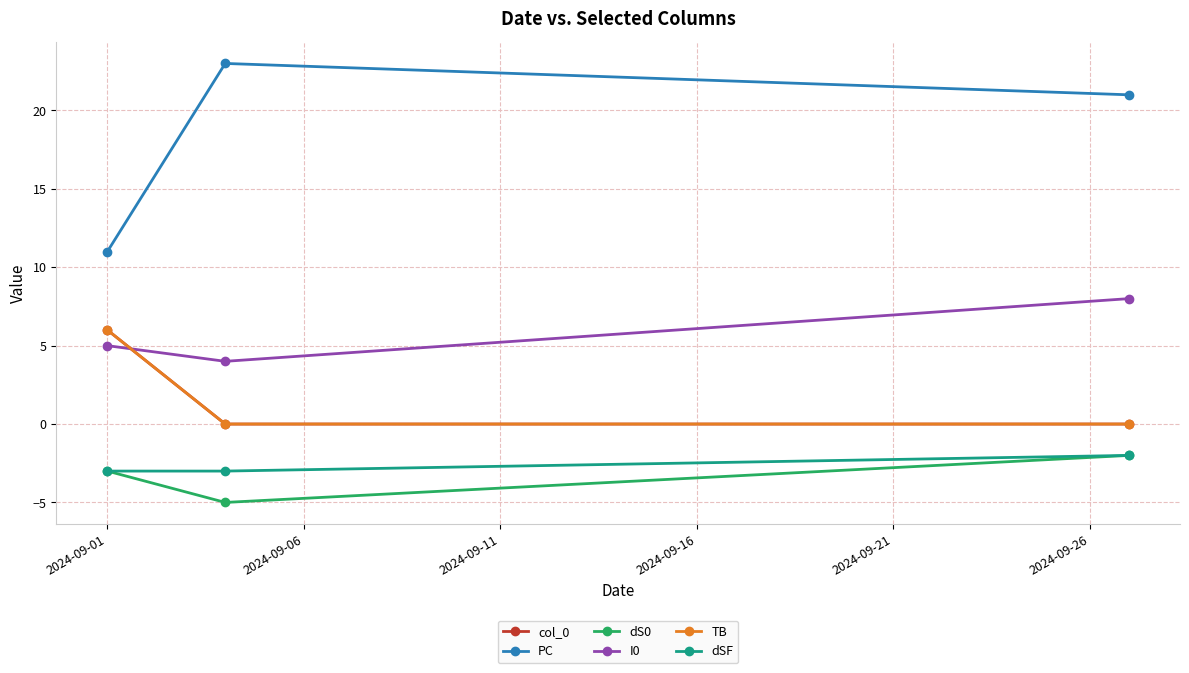

List the series in order of their peak value, highest first.

PC, I0, col_0, TB, dS0, dSF